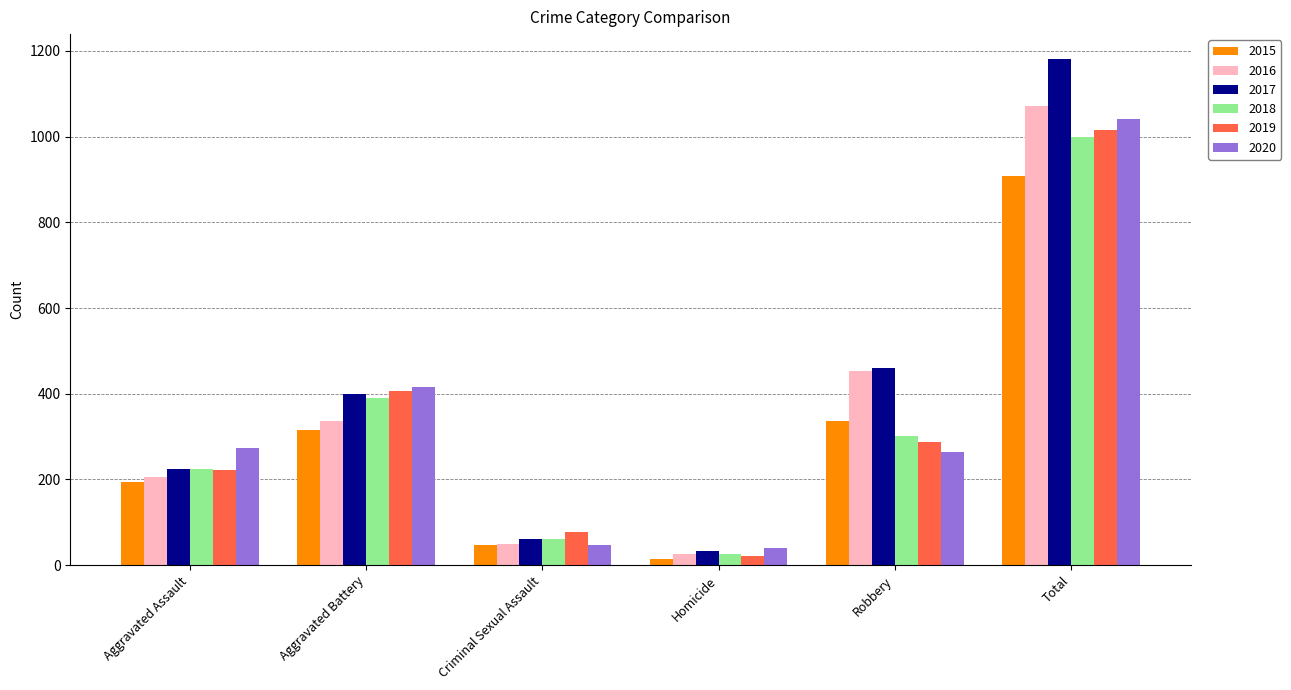

At which category is the sum across all series the highest?

Total